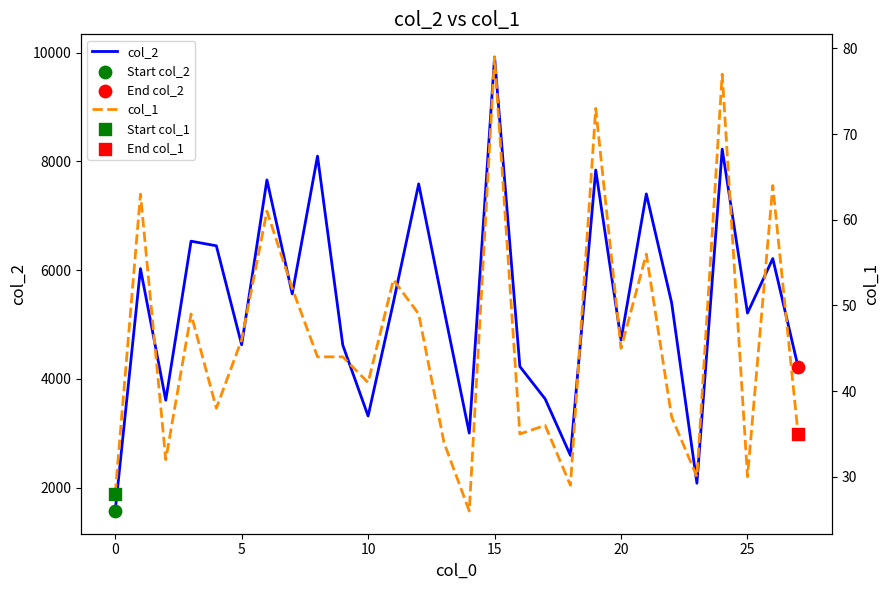

At how many categories does at least one series exceed 6432?

9